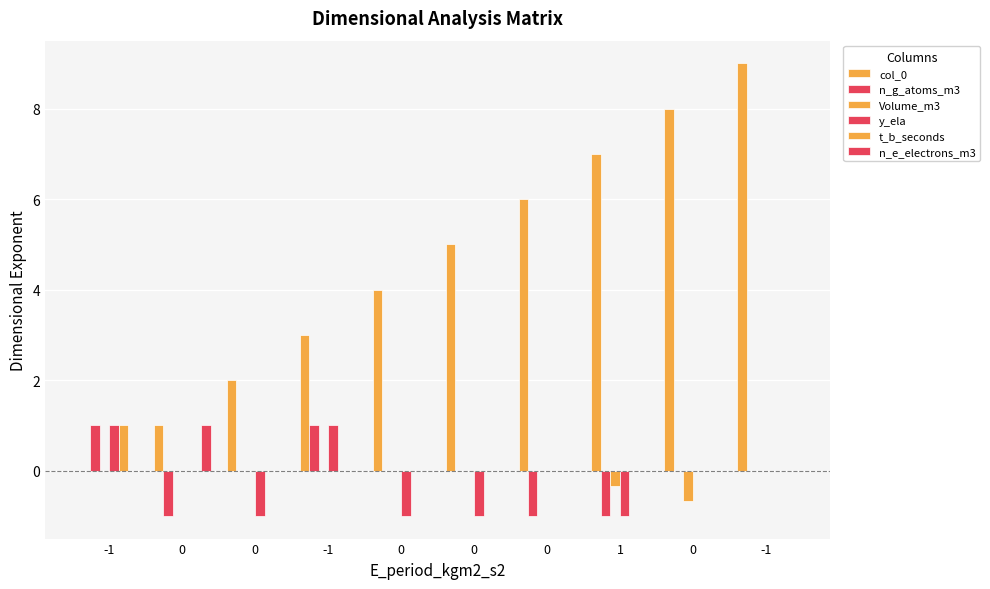

How many data points does each series have?

10